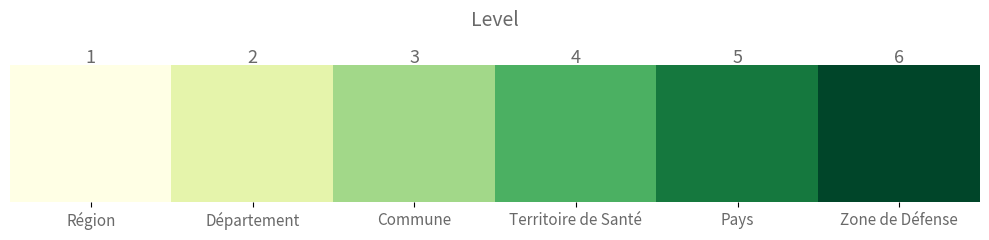

What is the greatest value displayed?

6